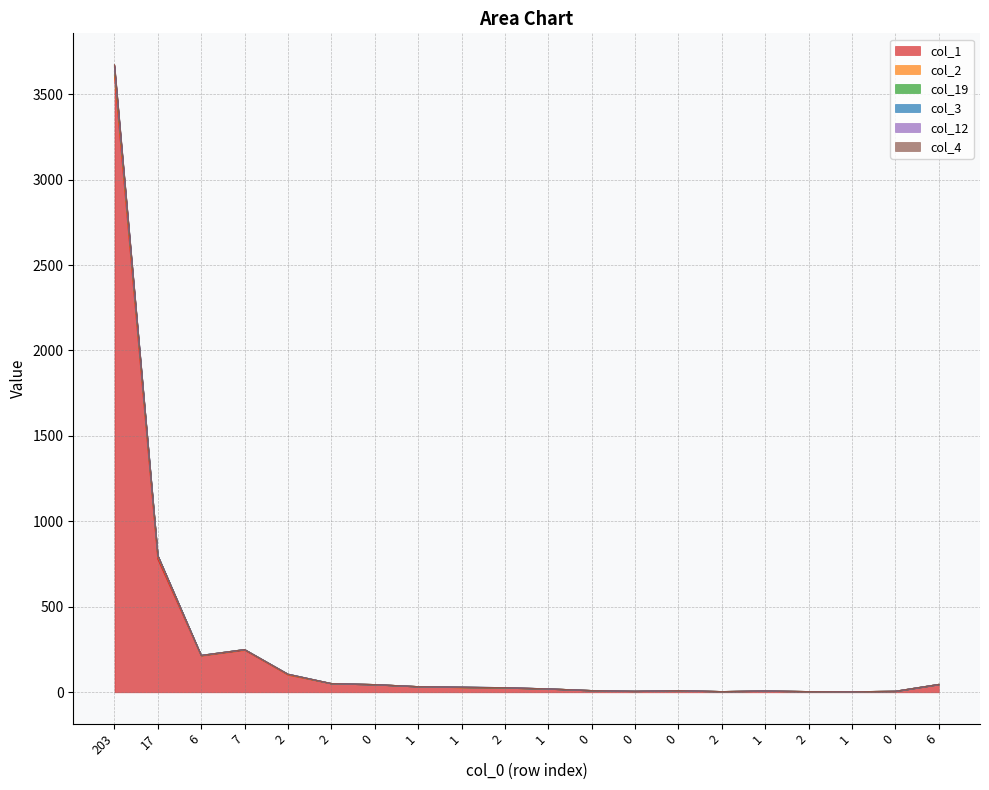

At which label does col_1 reach its peak?

203